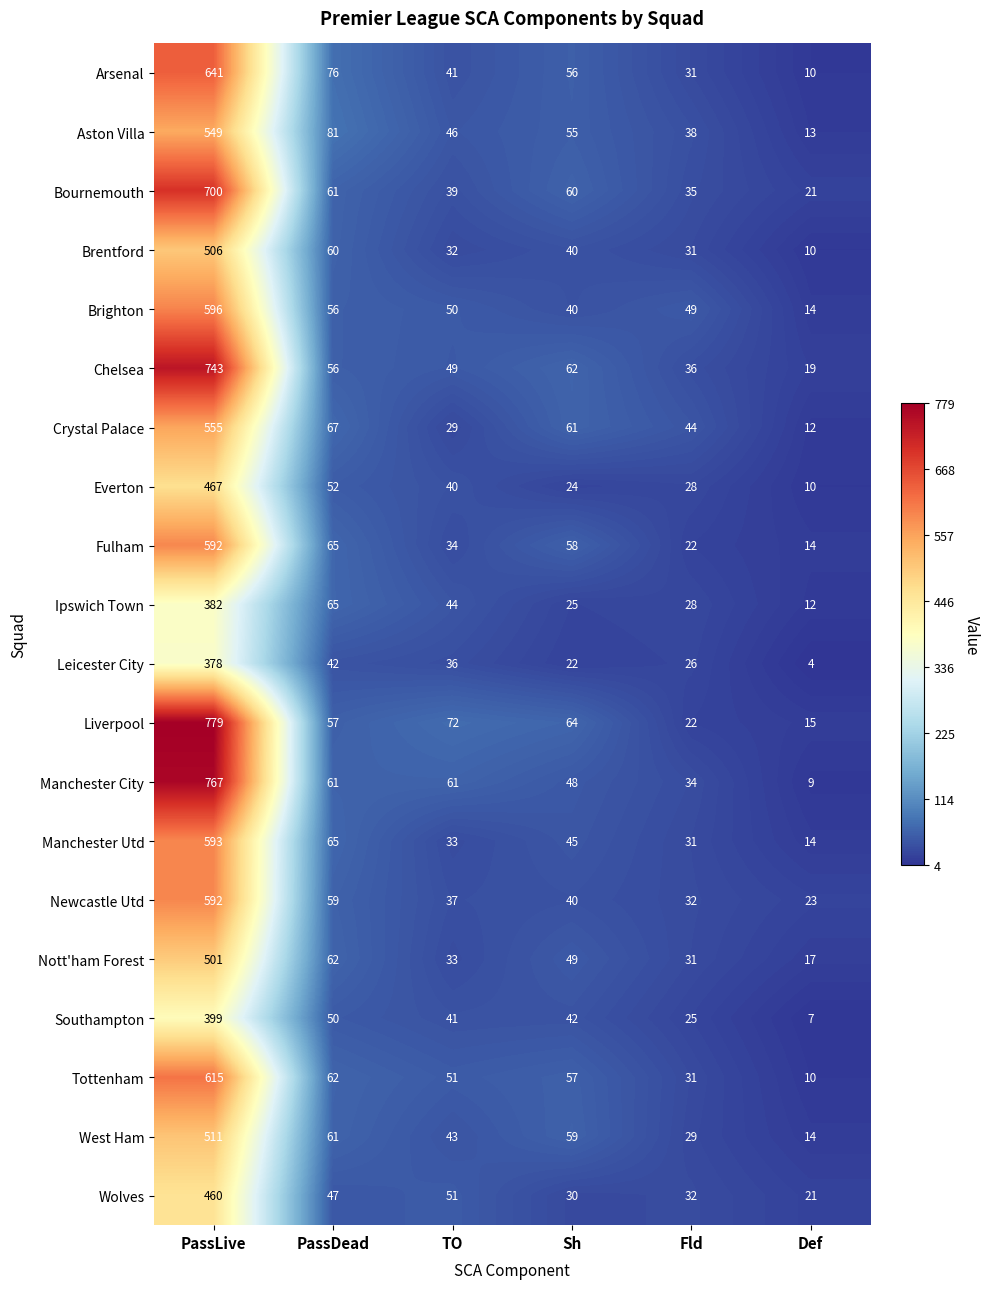

List the labels in order of West Ham value, smallest first.

Def, Fld, TO, Sh, PassDead, PassLive